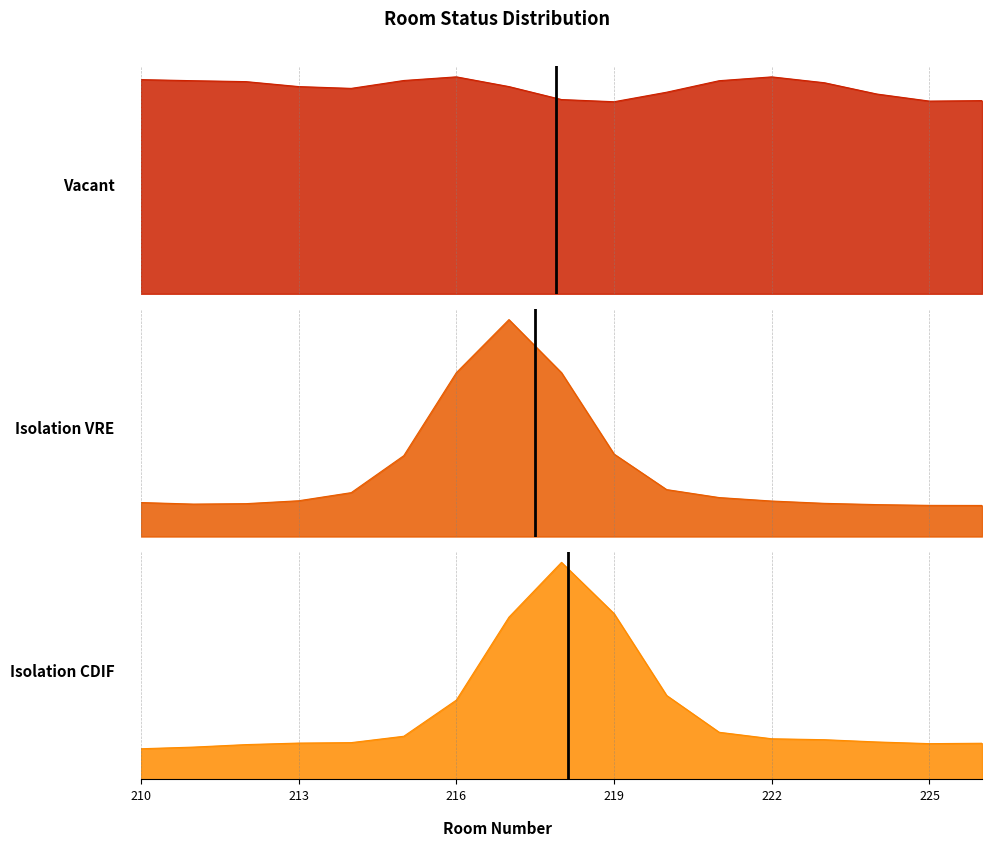

Between 215 and 218, which is larger?

215